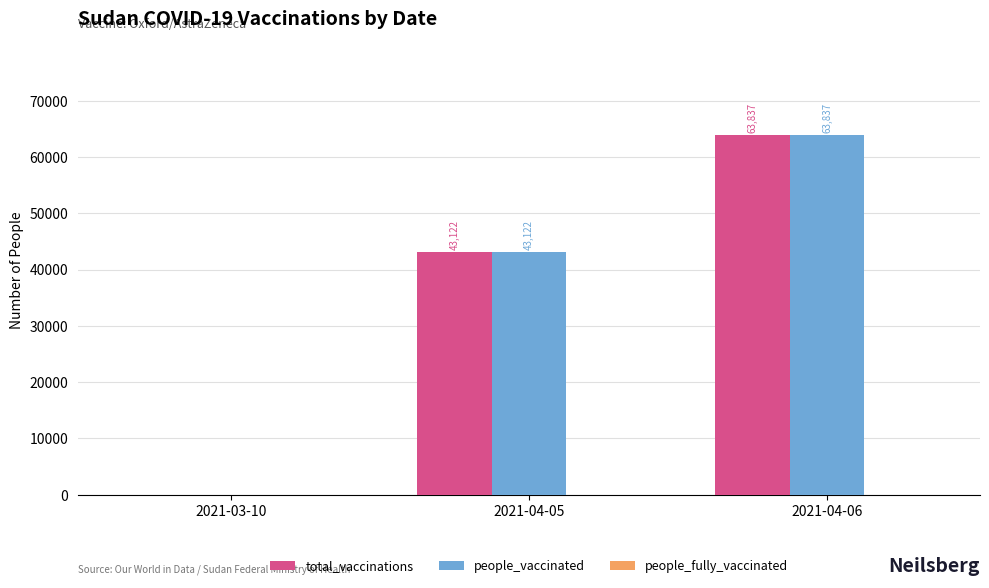

What is the sum of the total_vaccinations values at 2021-03-10 and 2021-04-05?

43122